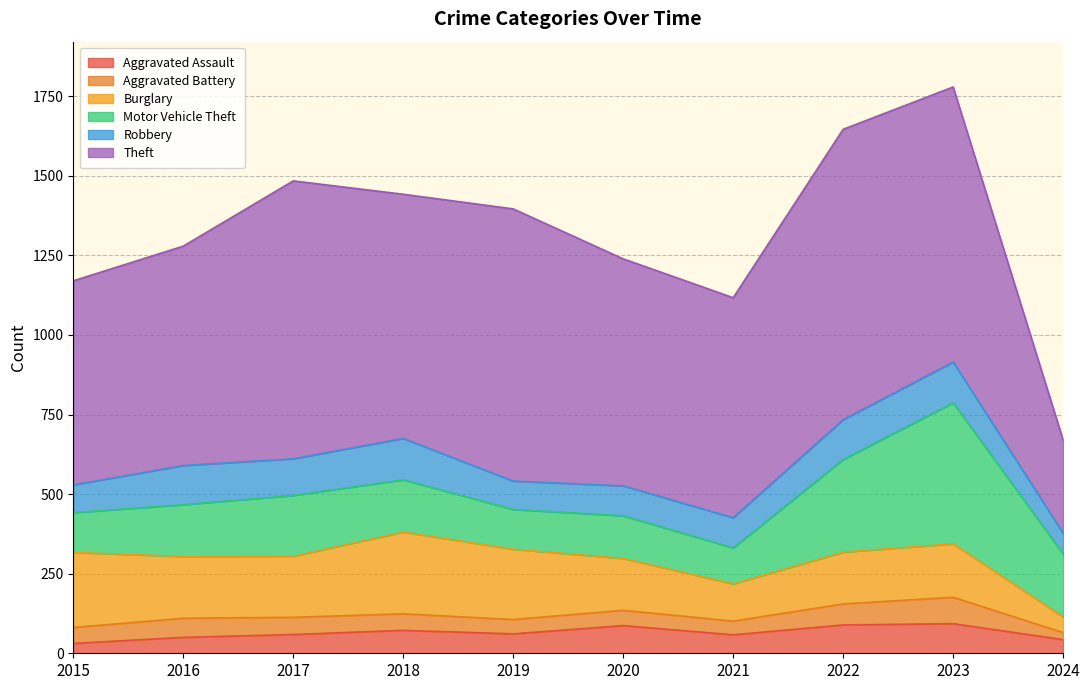

What is the approximate value of Motor Vehicle Theft at 2020, to the nearest 5?

135